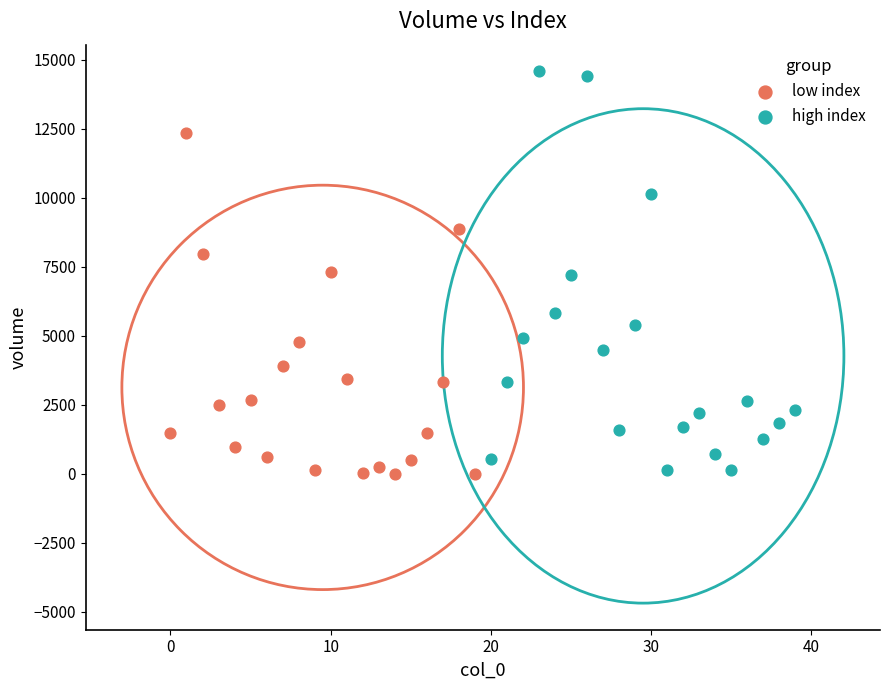

Which series reaches the maximum Y coordinate?

high index